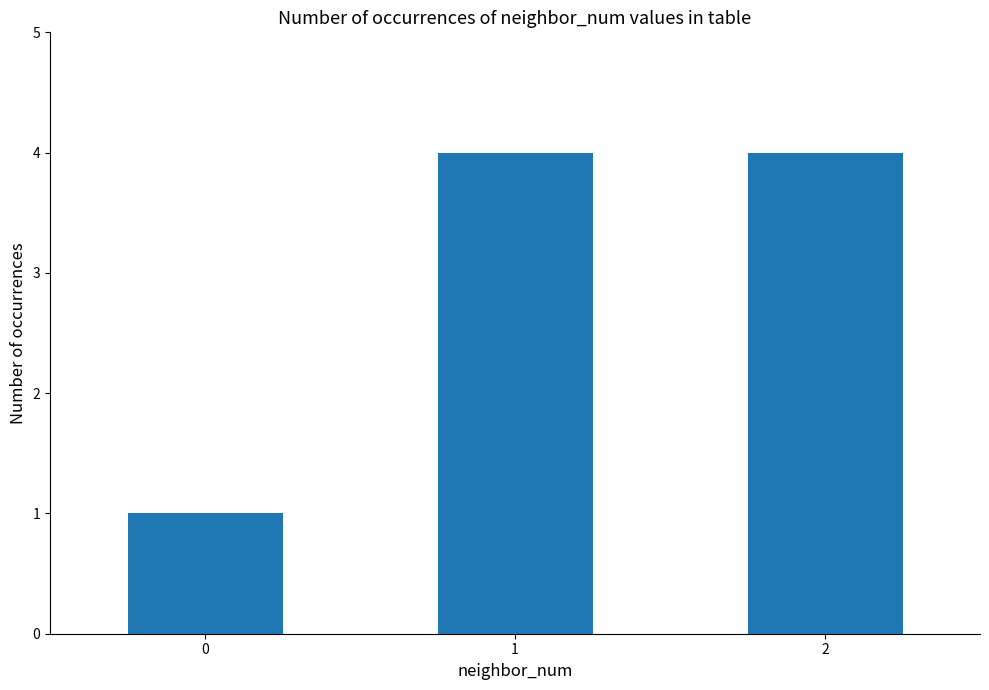

Does the chart contain any negative values?

No